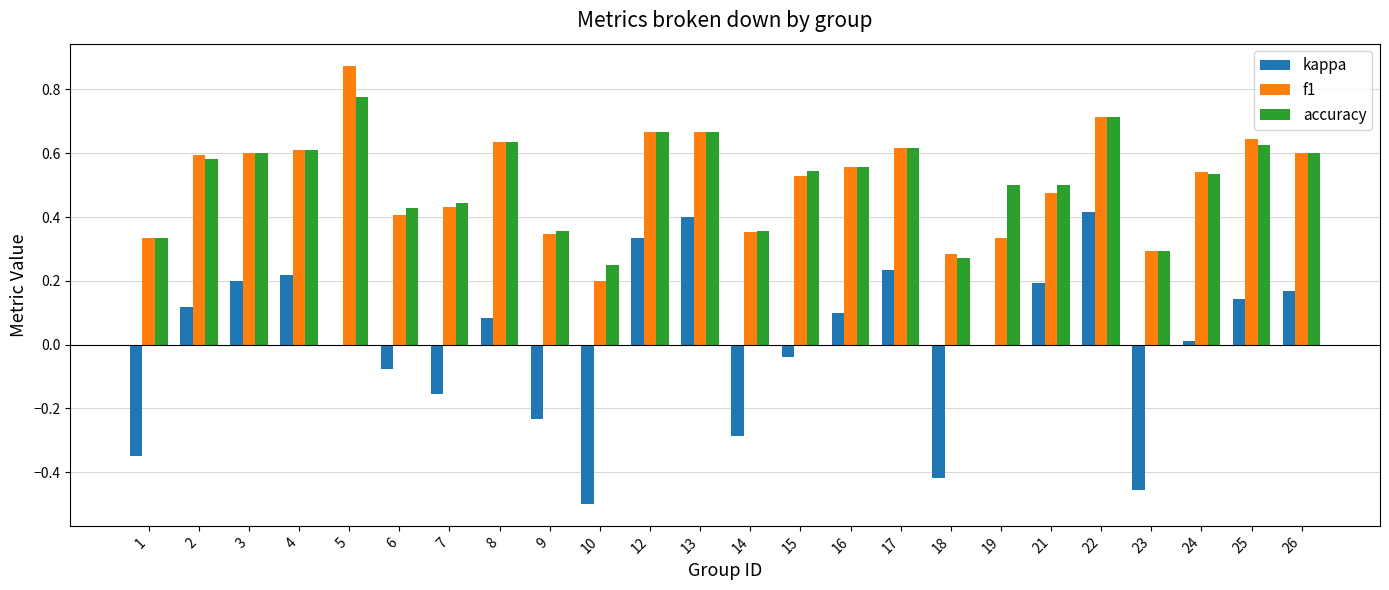

What is the sum of all f1 values?

12.3